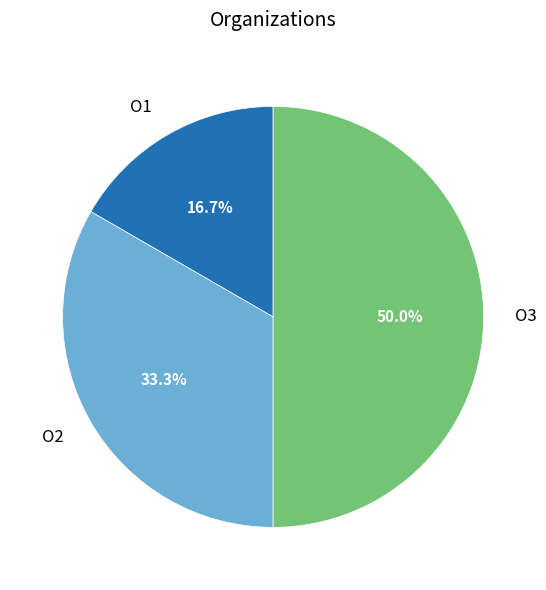

Which slice is the smallest?

О1